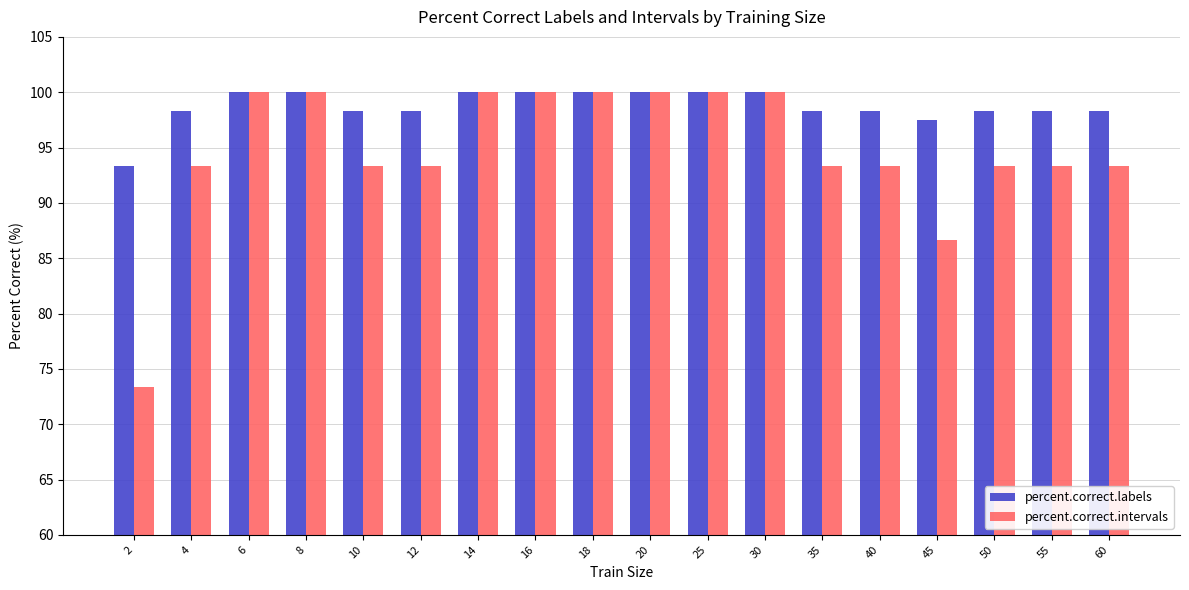

Which series has the widest spread of values?

percent.correct.intervals